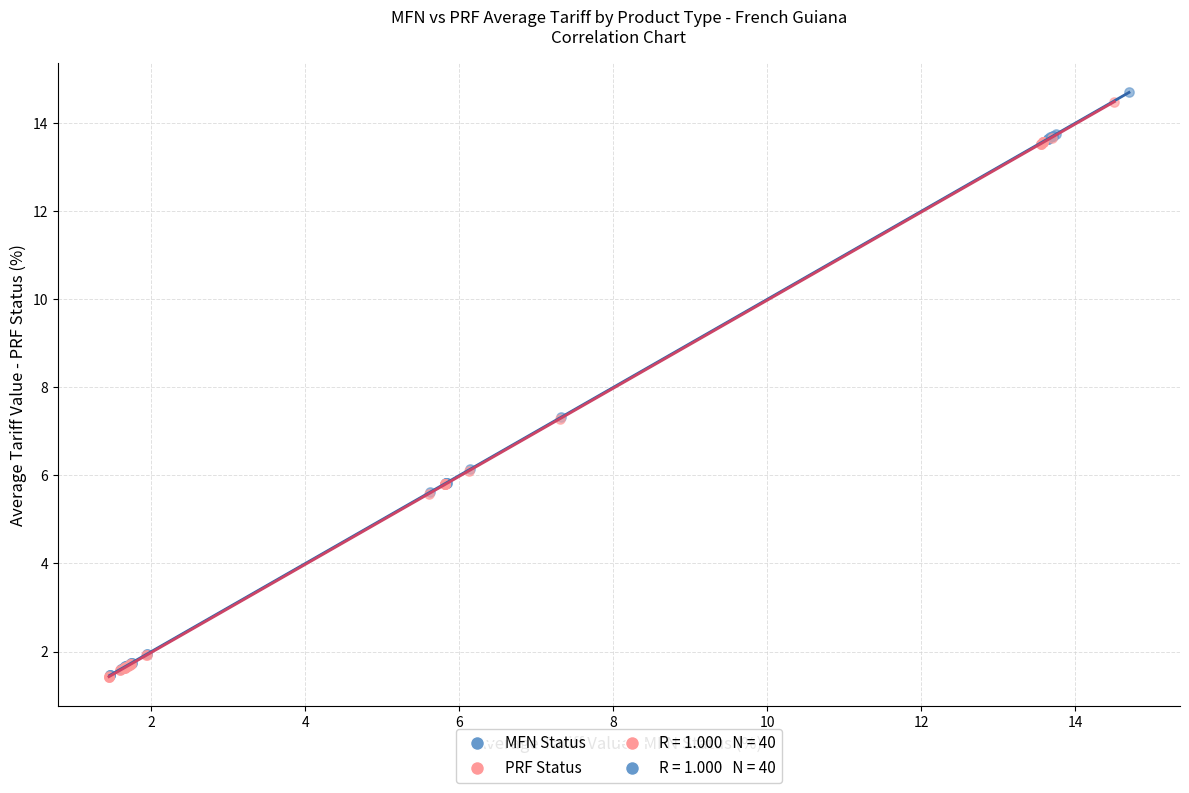

Which series has the largest Y range (max minus min)?

MFN Status